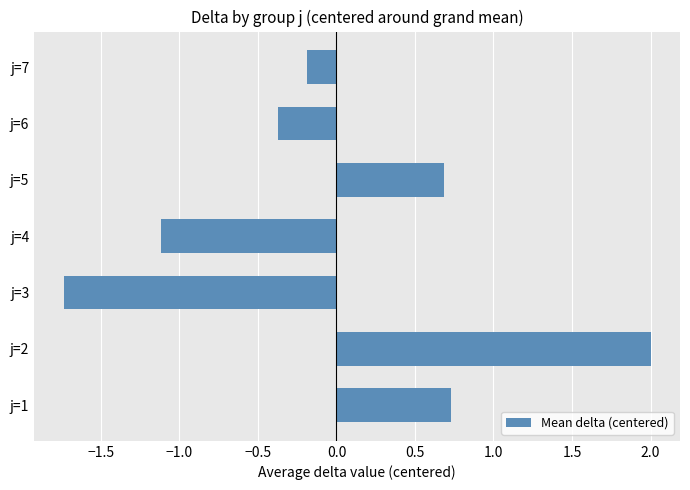

What is the sum of the values at j=3 and j=5?

-1.1